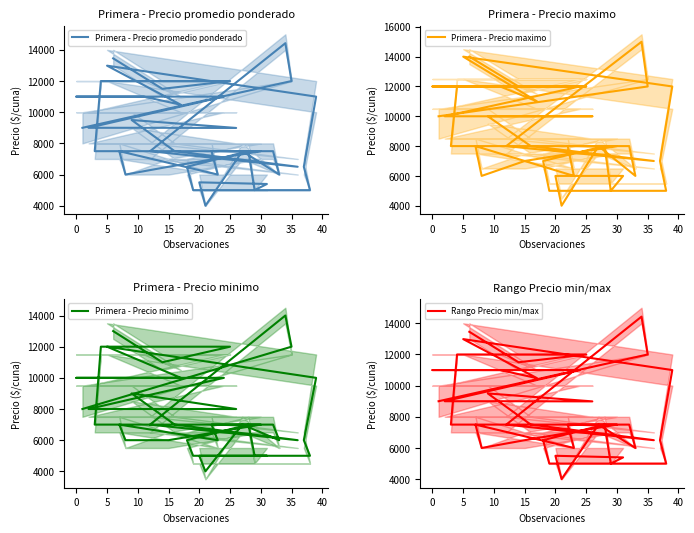

How many interior local peaks does the Primera - Precio minimo series have?

6